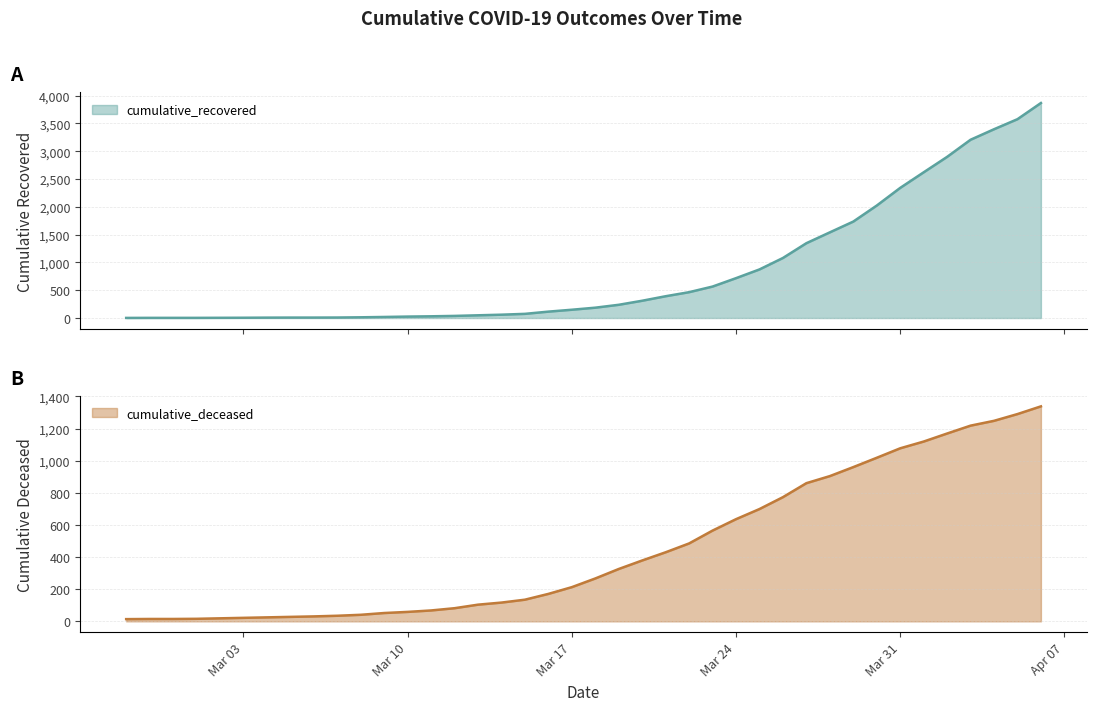

Which series changed the most between 2020-03-02 and 2020-03-22?

cumulative_deceased